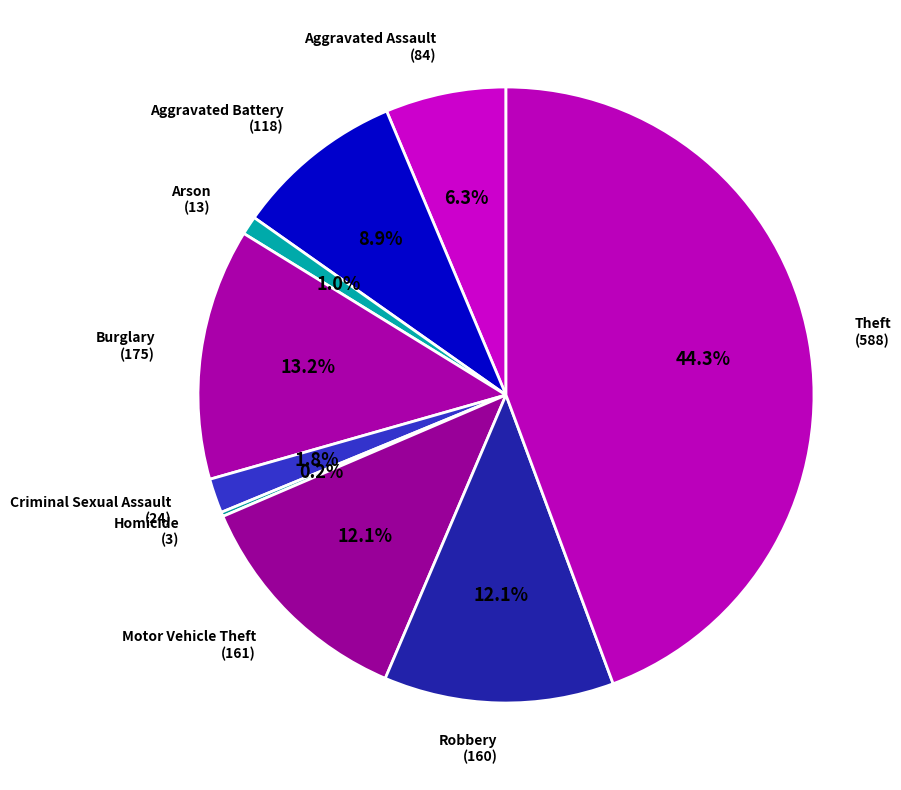

Approximately how many times larger is the value at Criminal Sexual Assault (24) compared to Aggravated Assault (84)?

0.3